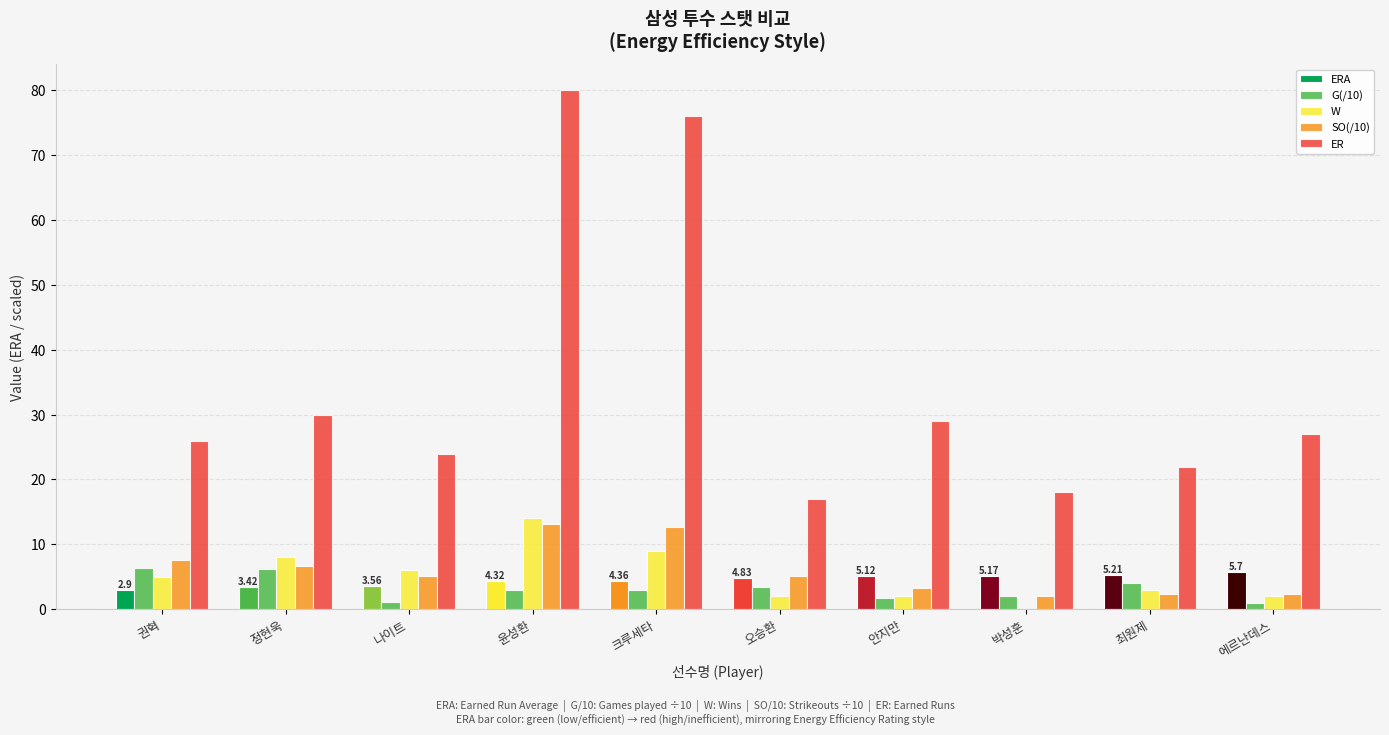

At which label does ERA reach its minimum?

권혁